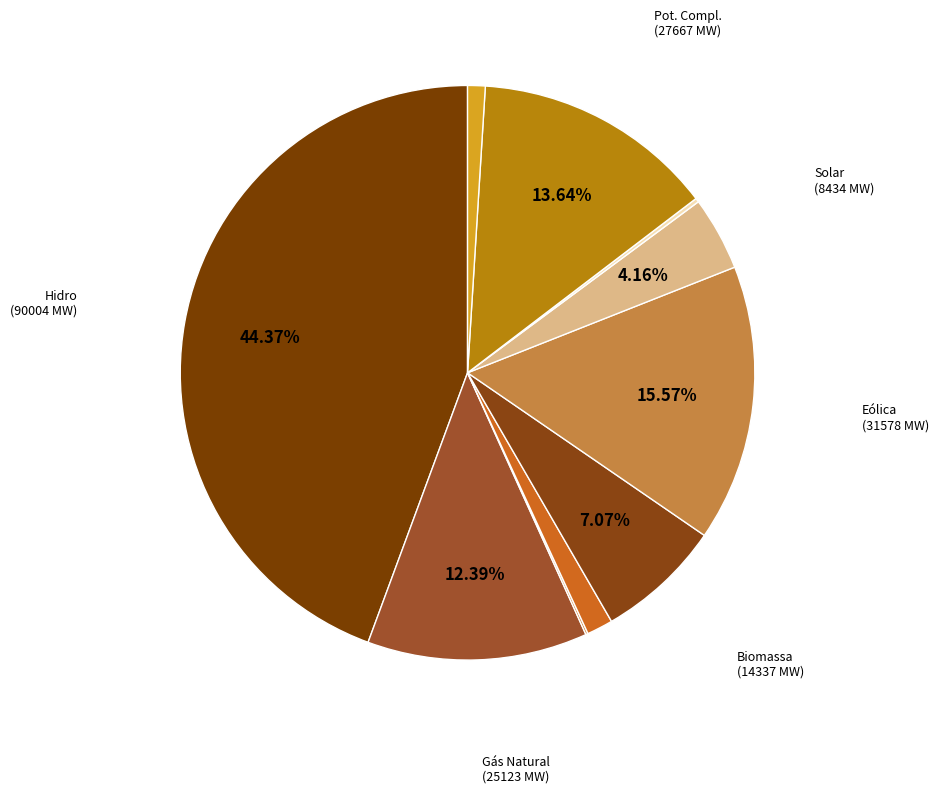

Which category has the biggest portion of the pie?

Hidro